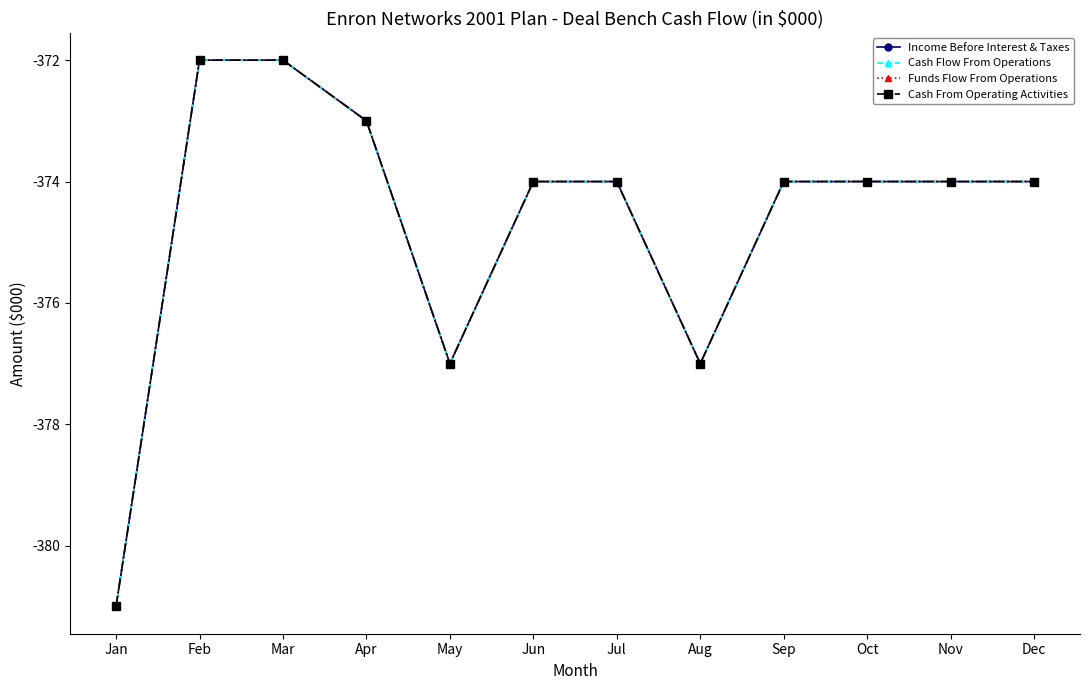

The Income Before Interest & Taxes series shows -374 at Nov. True or false?

True